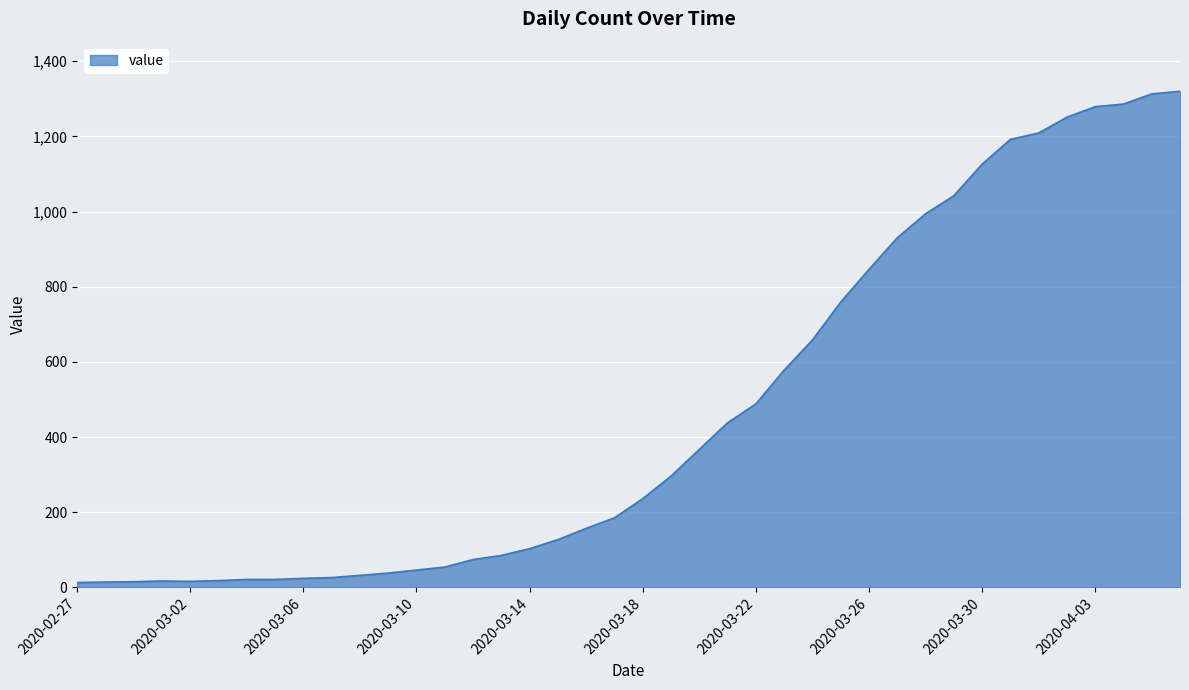

What is the sum of all values?

18694